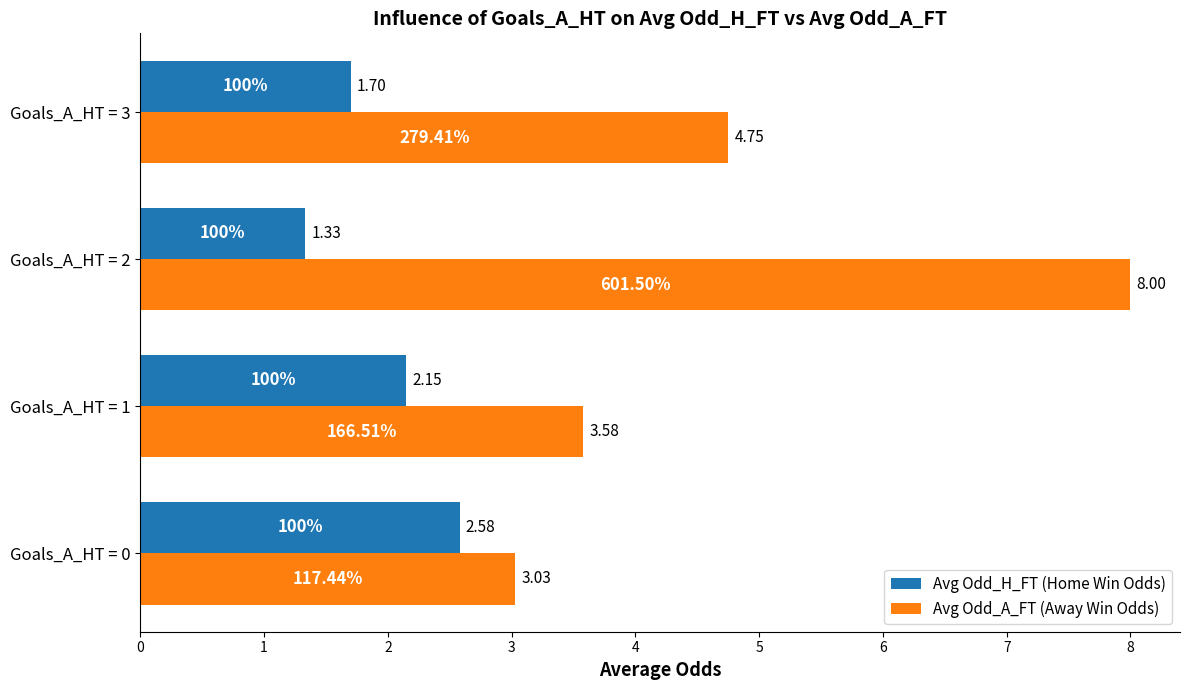

At which category is the sum across all series the highest?

Goals_A_HT = 2